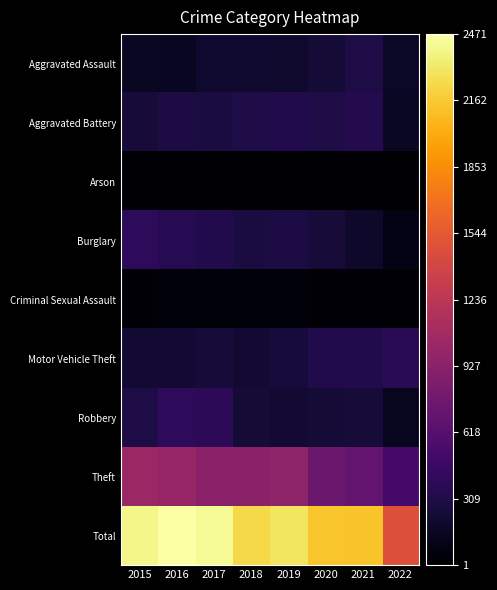

What is the maximum value shown in the chart?

2471